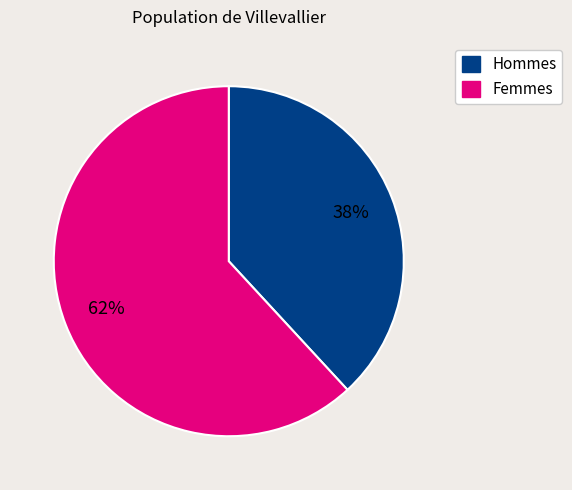

Is there any slice that represents more than half of the pie?

Yes